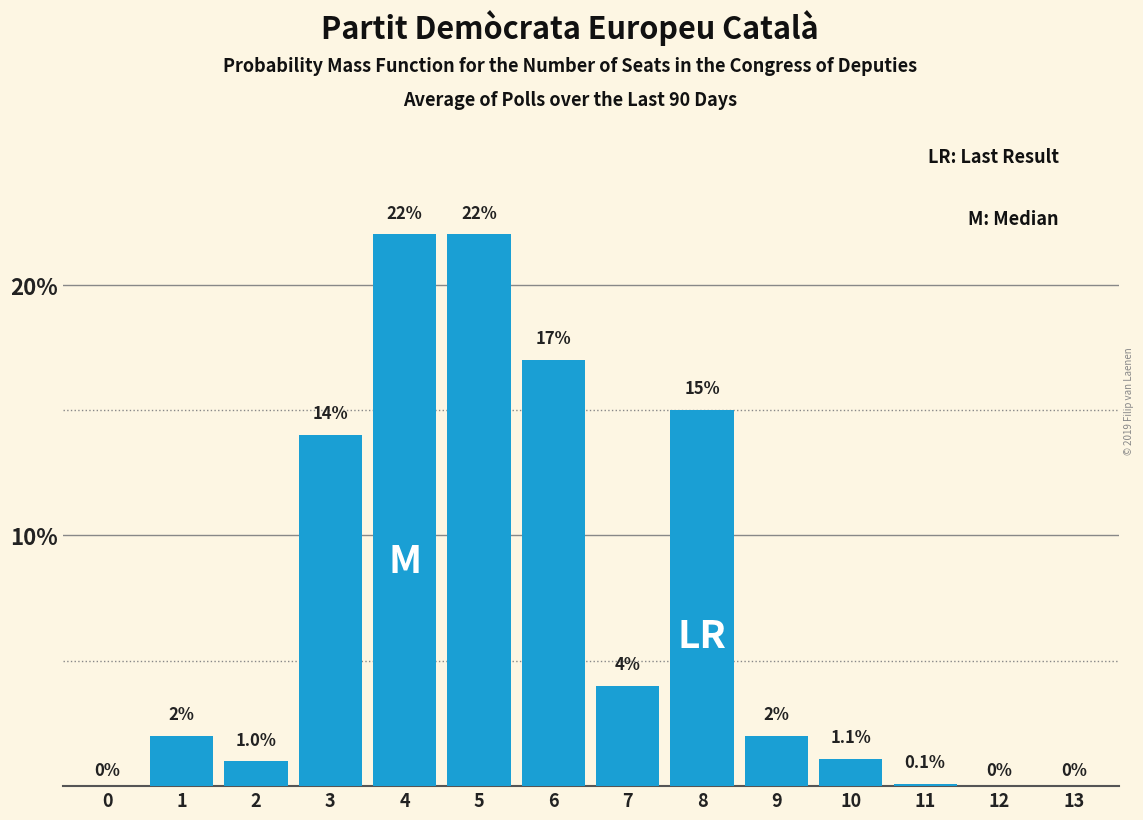

Reading left to right, list all the values displayed in this chart.

0=0.0	1=2.0	2=1.0	3=14.0	4=22.0	5=22.0	6=17.0	7=4.0	8=15.0	9=2.0	10=1.1	11=0.1	12=0.0	13=0.0